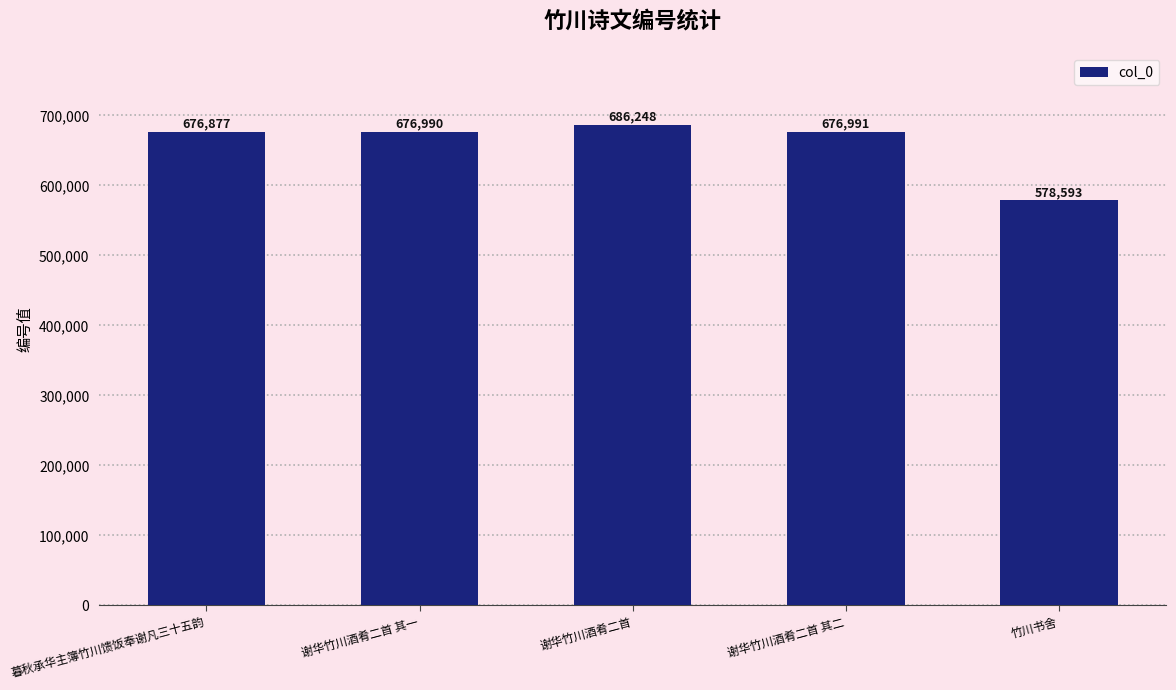

What is the minimum value shown in the chart?

578593